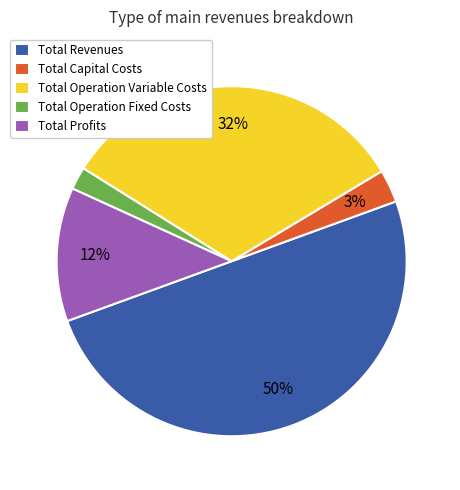

Does Total Profits account for over 50% of the chart?

No